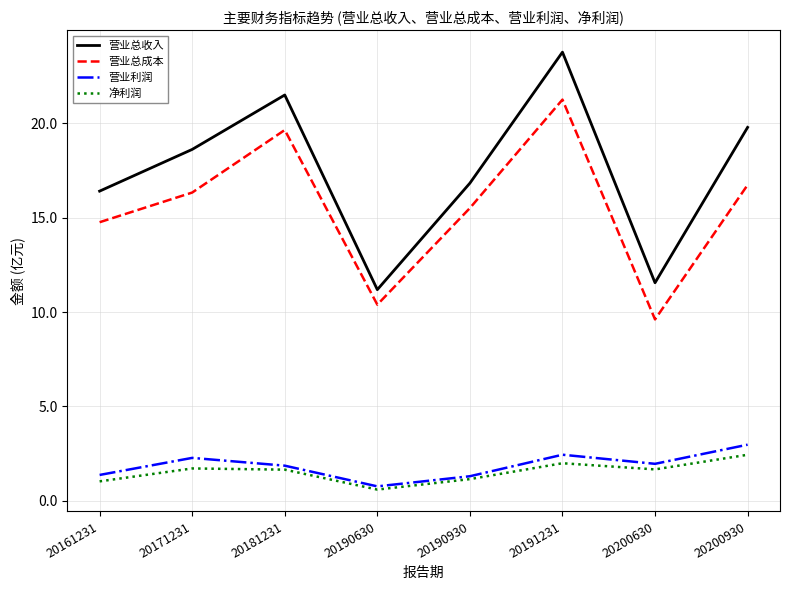

What is the greatest value displayed?

23.8